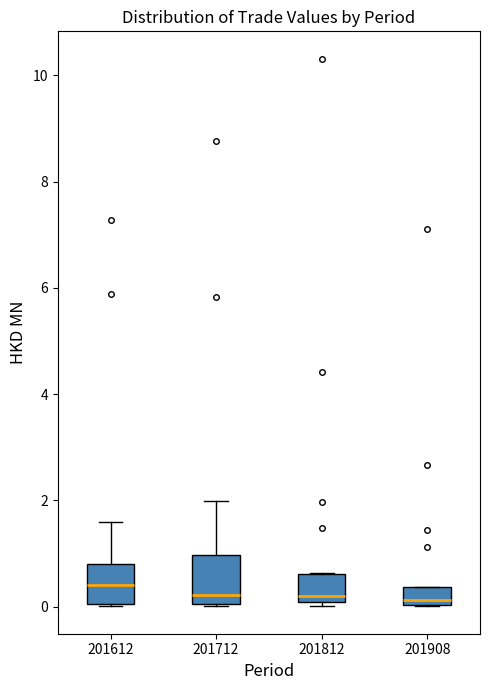

Reading left to right, transcribe this box plot: for each box, give where its median line is, the range the box spans, and where its two whiskers end, as read against the y-axis. The values are not printed on the chart, so give them approximately, as read against the axis.

201612: median 0.4, box 0.0 to 0.8, whiskers 0.0 to 1.6
201712: median 0.2, box 0.0 to 1.0, whiskers 0.0 to 2.0
201812: median 0.2, box 0.0 to 0.6, whiskers 0.0 (just below the box's lower edge) to 0.6
201908: median 0.2, box 0.0 to 0.4, whiskers 0.0 to 0.4